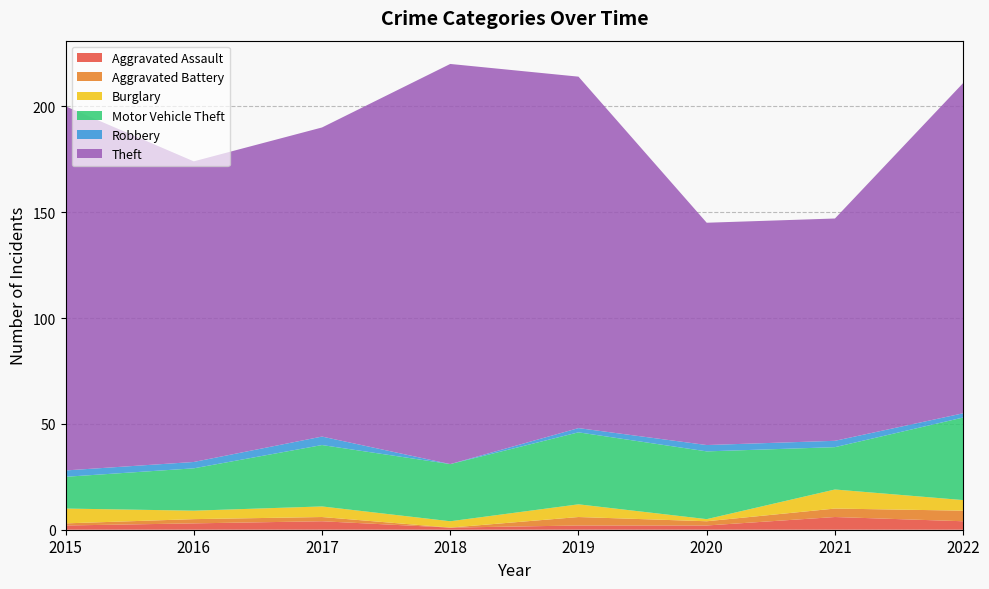

Reading left to right, transcribe all the data shown in this chart.

Aggravated Assault: 2015=2	2016=3	2017=4	2018=1	2019=2	2020=2	2021=6	2022=4
Aggravated Battery: 2015=1	2016=2	2017=2	2018=0	2019=4	2020=2	2021=4	2022=5
Burglary: 2015=7	2016=4	2017=5	2018=3	2019=6	2020=1	2021=9	2022=5
Motor Vehicle Theft: 2015=15	2016=20	2017=29	2018=27	2019=34	2020=32	2021=20	2022=39
Robbery: 2015=3	2016=3	2017=4	2018=0	2019=2	2020=3	2021=3	2022=2
Theft: 2015=172	2016=142	2017=146	2018=189	2019=166	2020=105	2021=105	2022=156